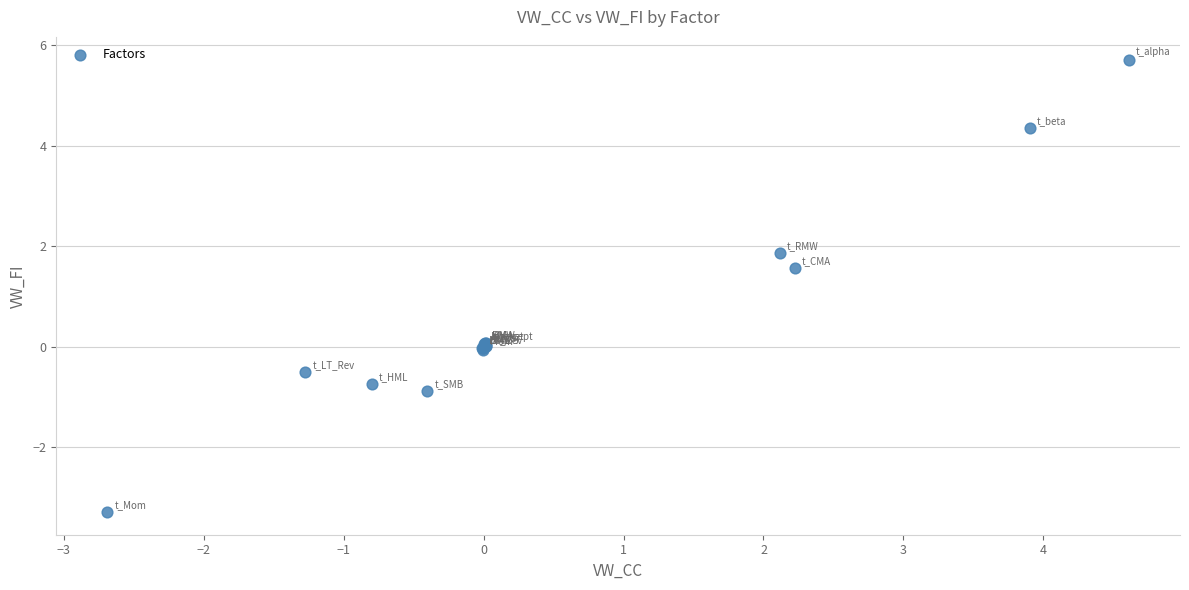

What Y value in the scatter plot is closest to 1?

1.6